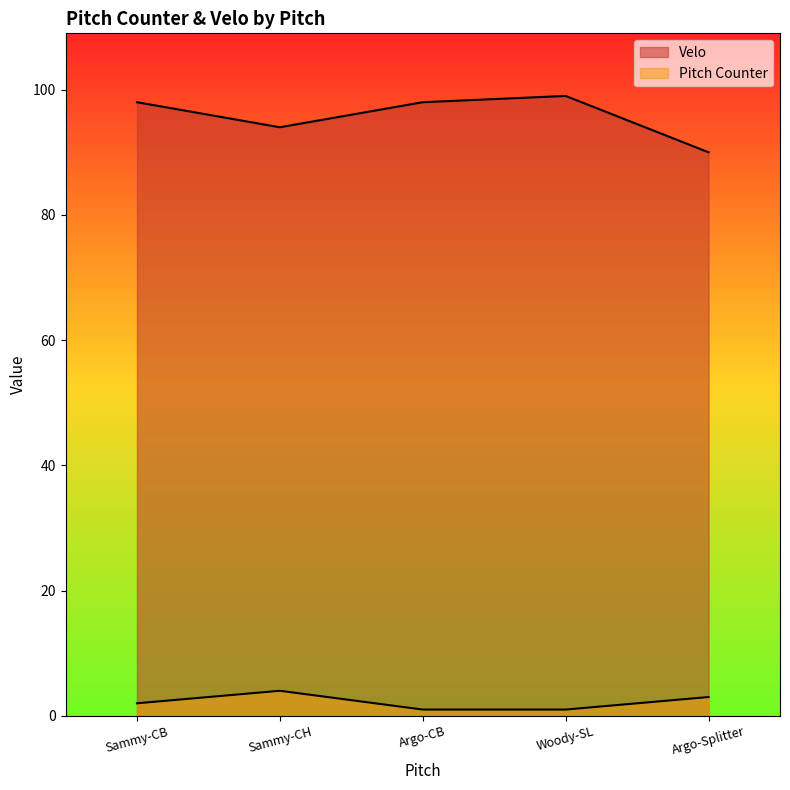

Where is the first local minimum for Velo?

Sammy-CH